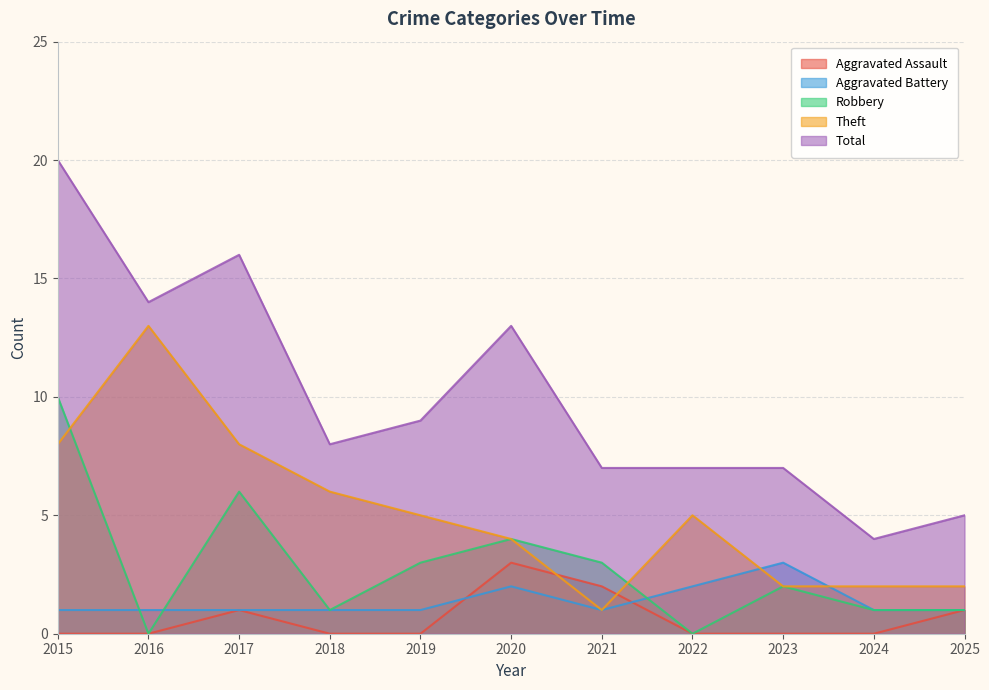

True or false: Aggravated Assault and Total cross at least once.

False